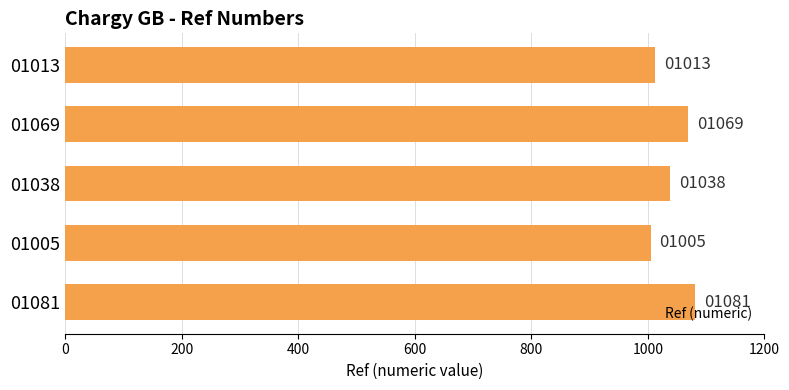

What is the change in value from 01069 to 01013?

-56